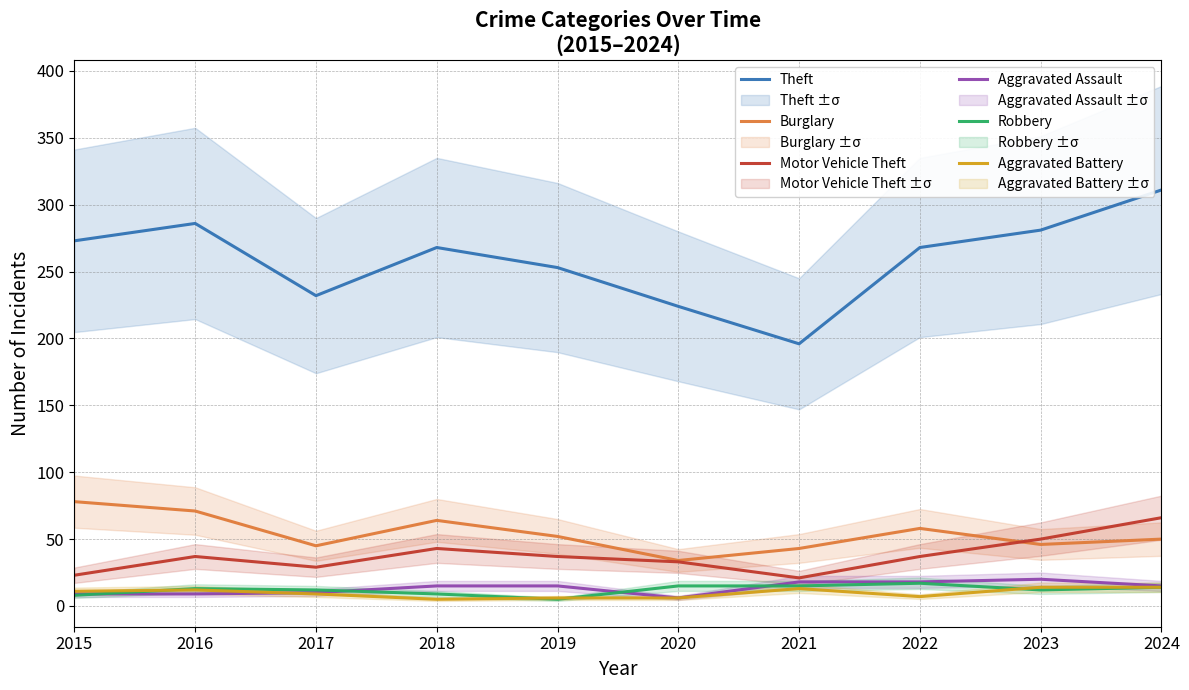

Which category has the highest value across all series?

2024